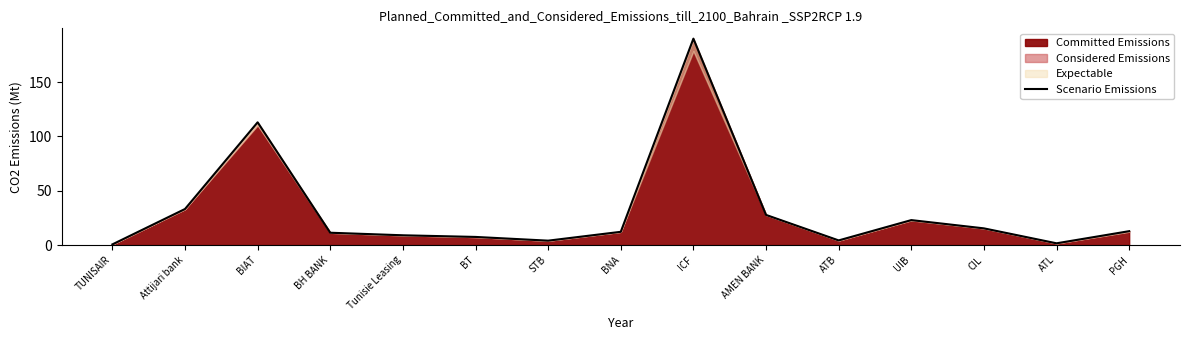

Count the number of values greater than 12.

8